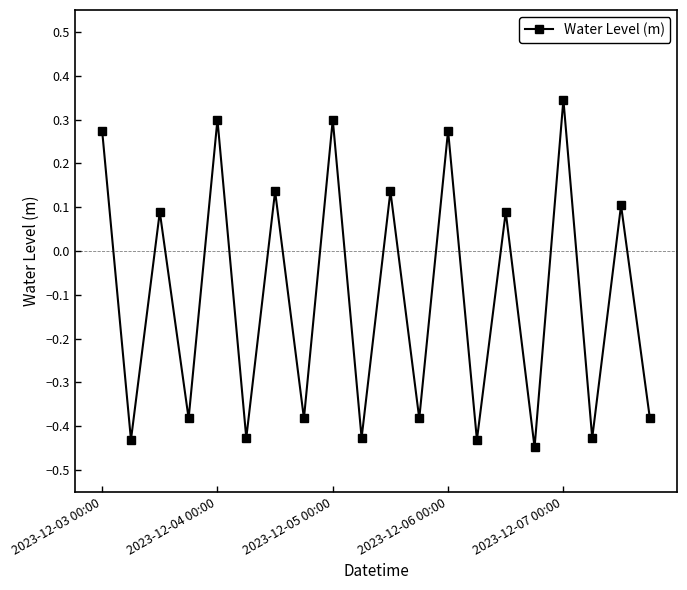

What is the difference between the second highest and second lowest values?

0.7